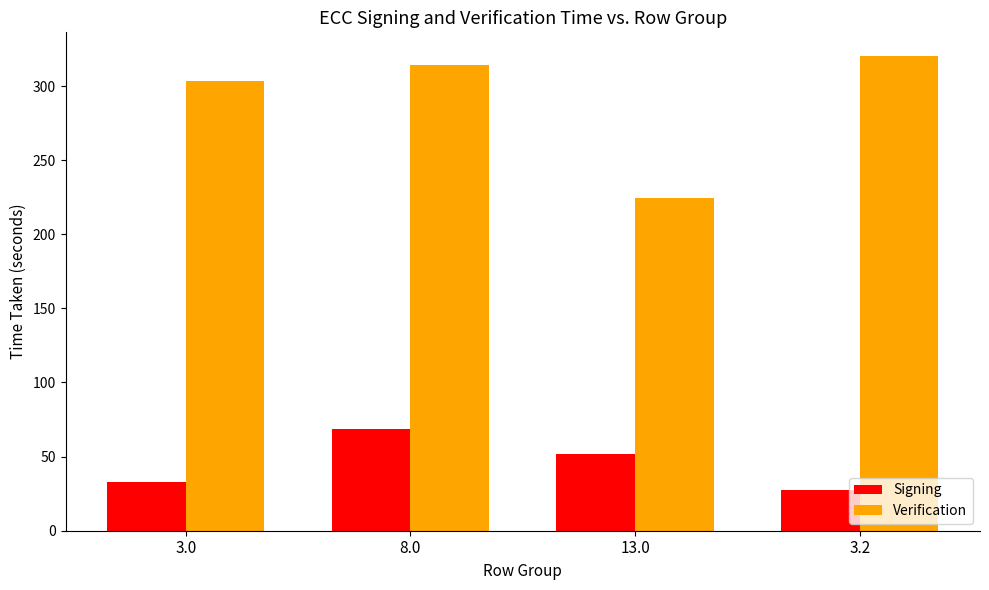

At how many categories does at least one series exceed 111?

4